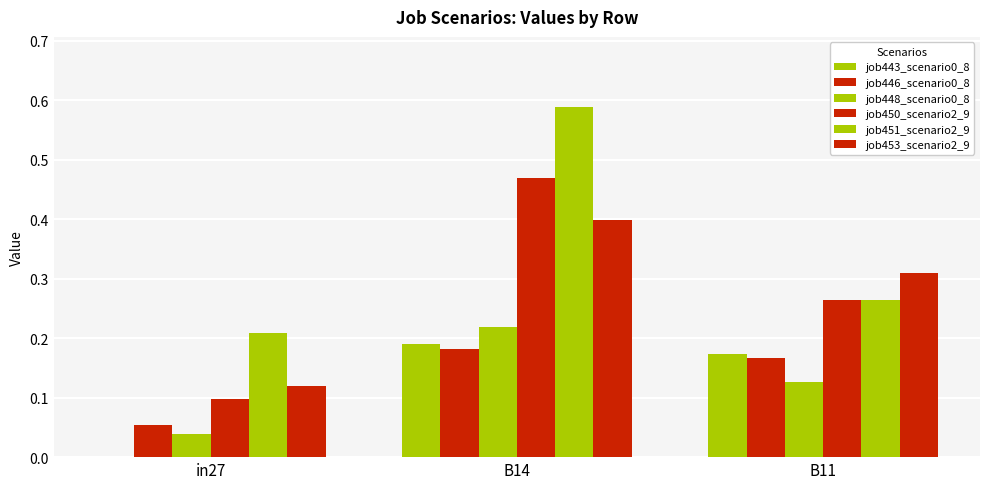

How many groups of bars are there?

3